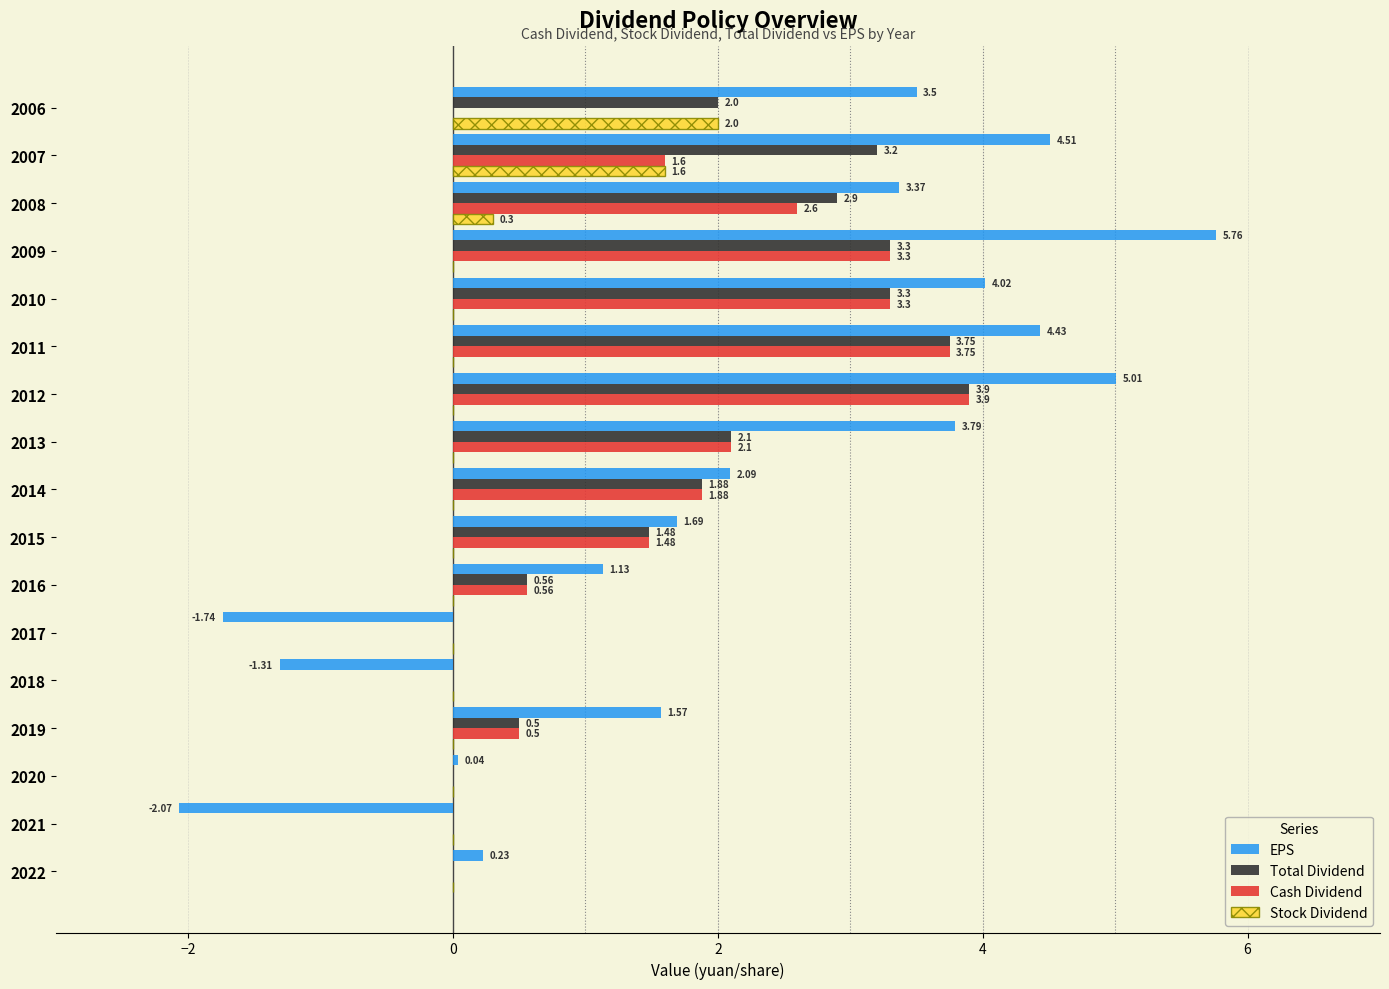

Which series changed the most between 2018 and 2013?

EPS